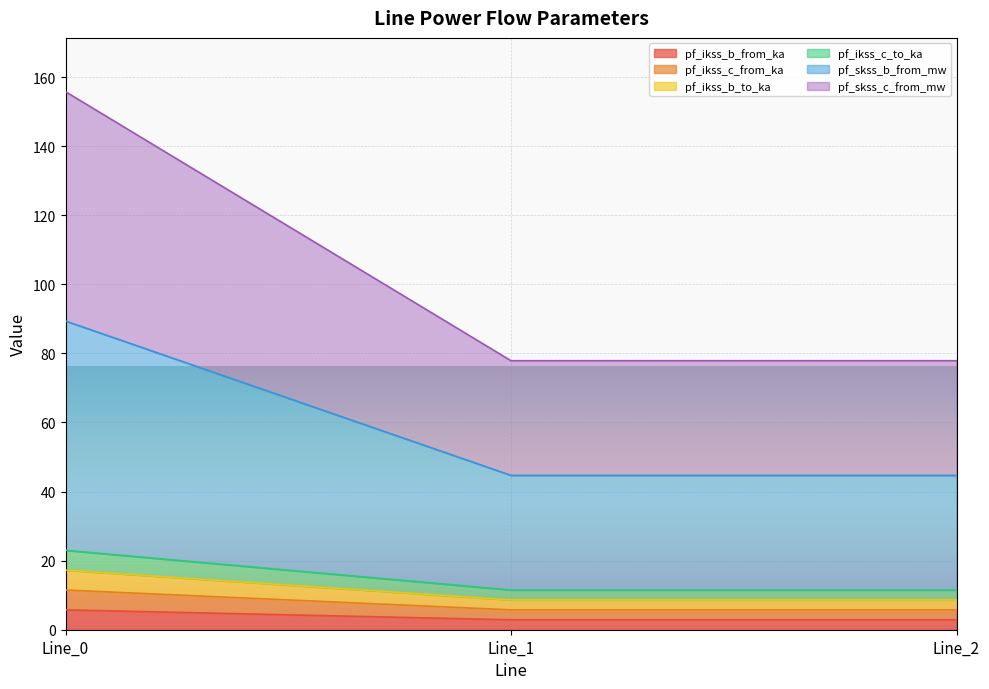

True or false: pf_skss_b_from_mw has a value of 5.5 at Line_1.

False